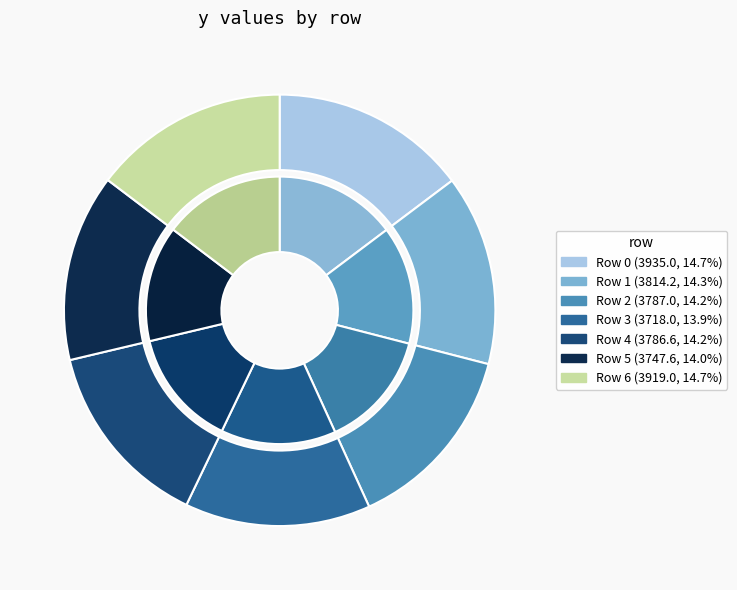

Does Row 4 account for over 50% of the chart?

No